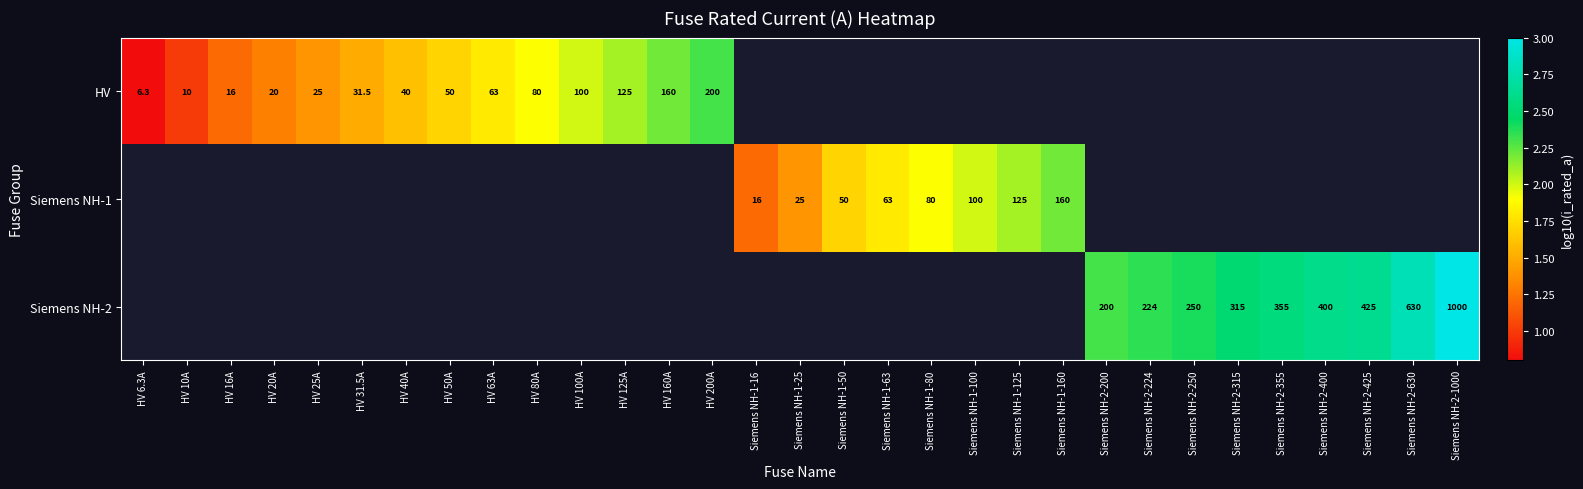

Count the number of data series in this chart.

3